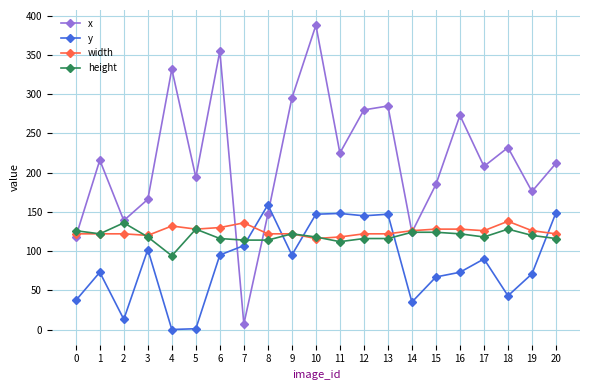

What is the sum of all y values?

1797